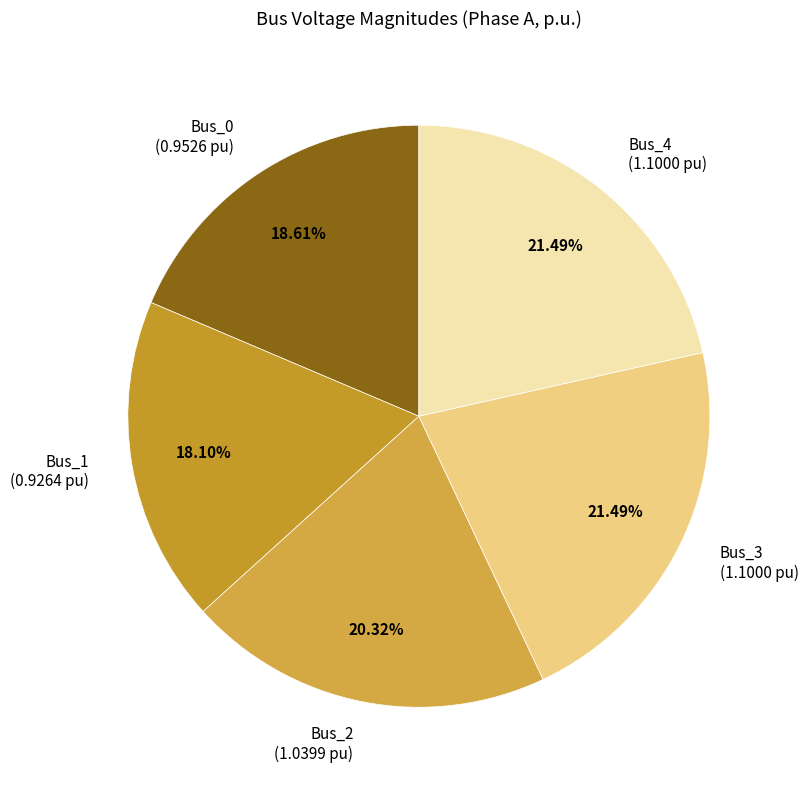

Does Bus_3 represent more than half of the total?

No